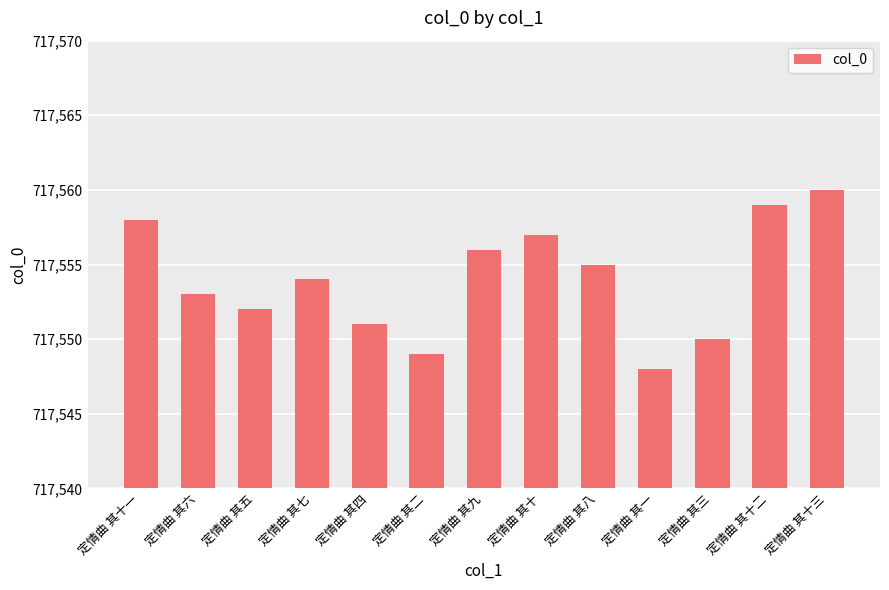

How many values are below 717554?

6